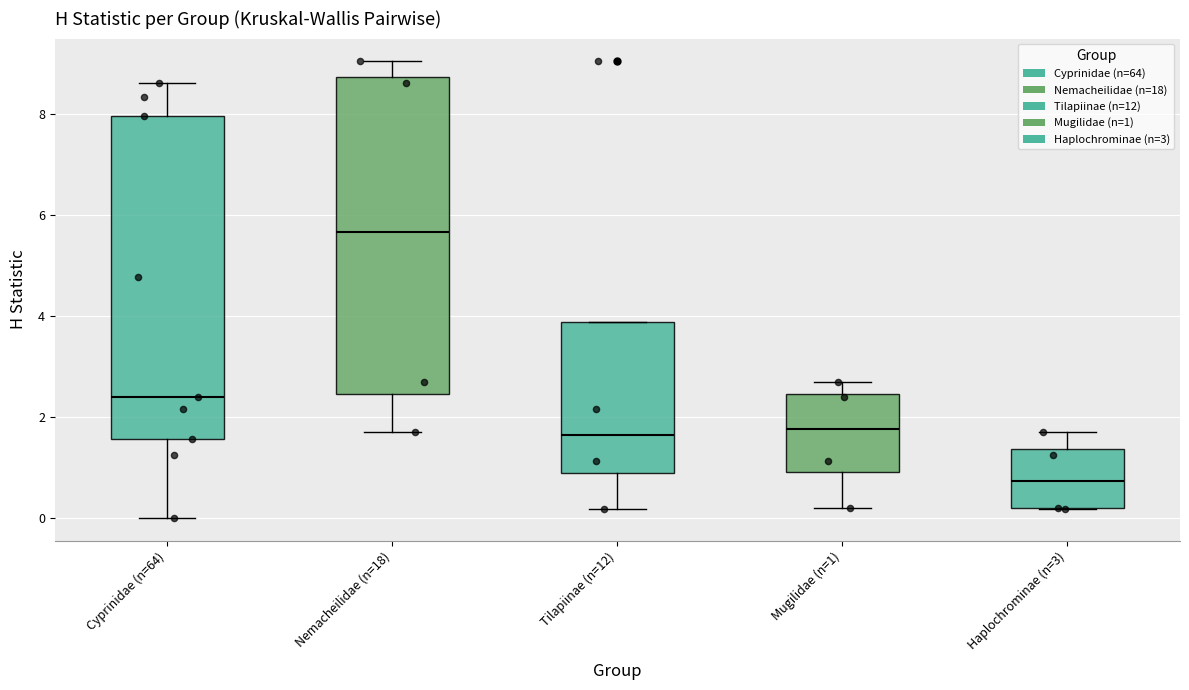

Which box's median line is the highest?

Nemacheilidae (n=18)